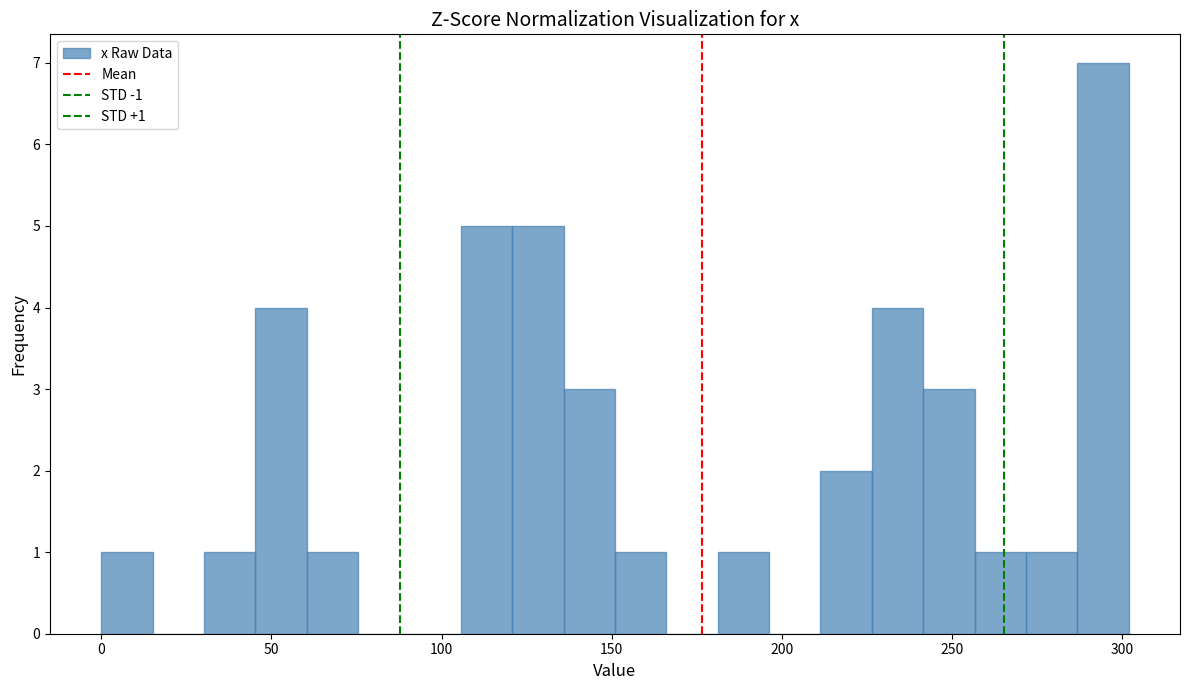

Around what value on the x-axis is the tallest bar? Give the approximate position of its centre, as read against the axis.

295